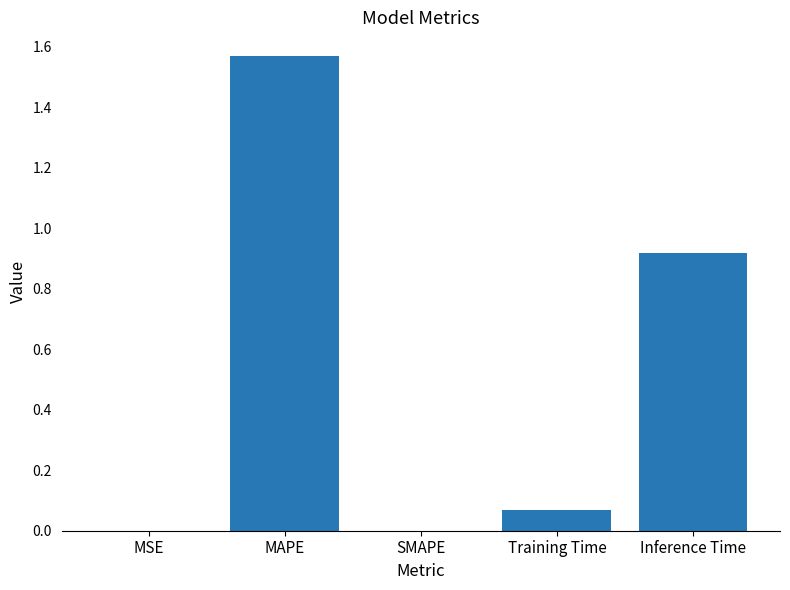

Are the bars grouped side by side (vs. stacked)?

No